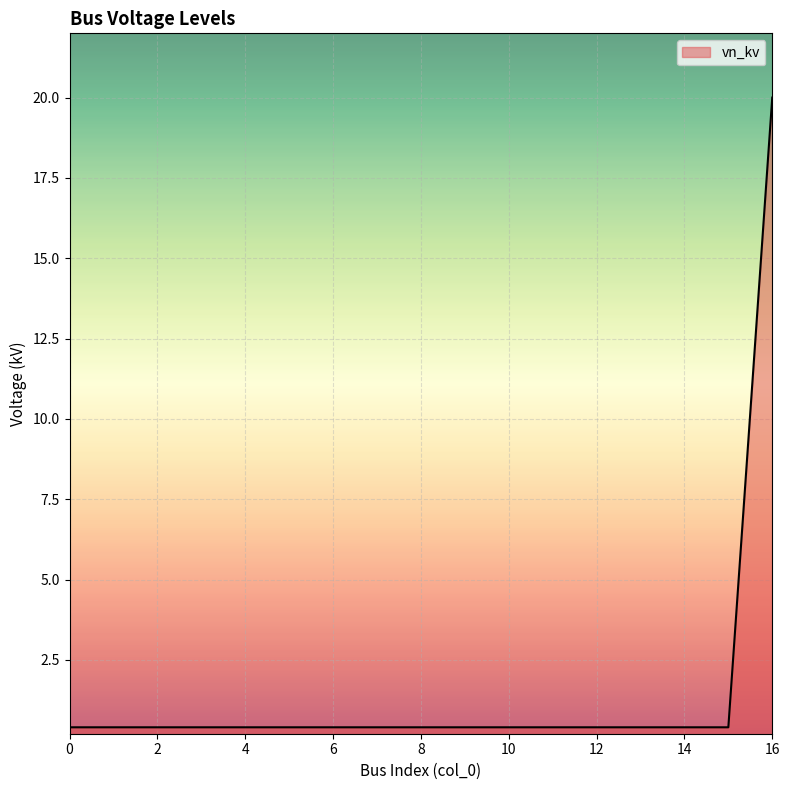

What is the difference between the maximum and minimum values?

19.6